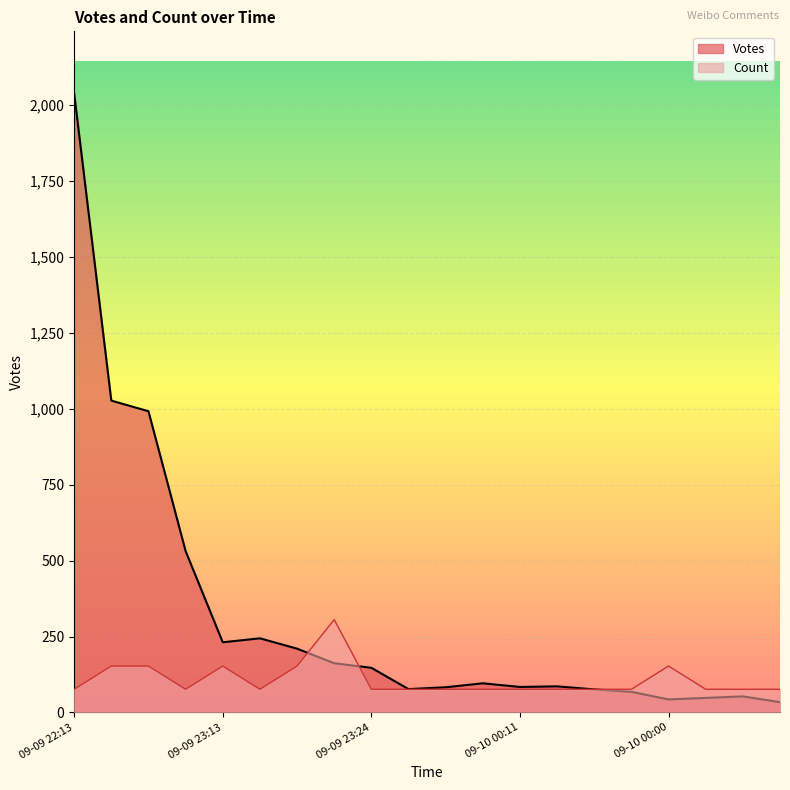

Where do Count and Votes first cross each other?

09-09 23:15 and 09-09 23:06